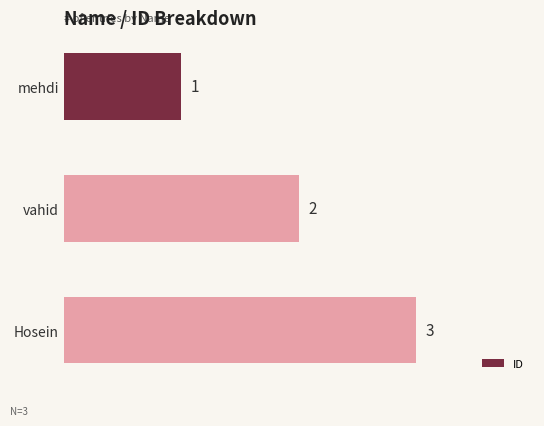

Does the chart contain any negative values?

No